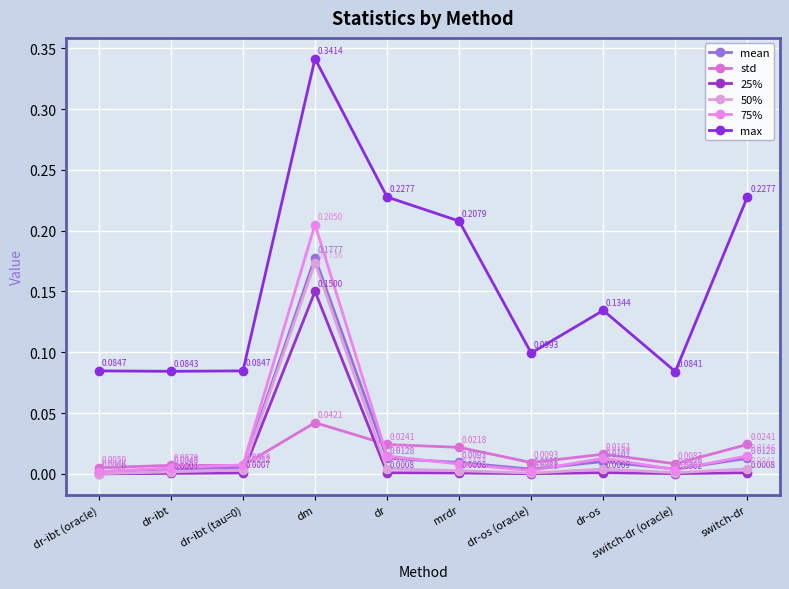

Which category has the lowest value in the 25% series?

dr-ibt (oracle)